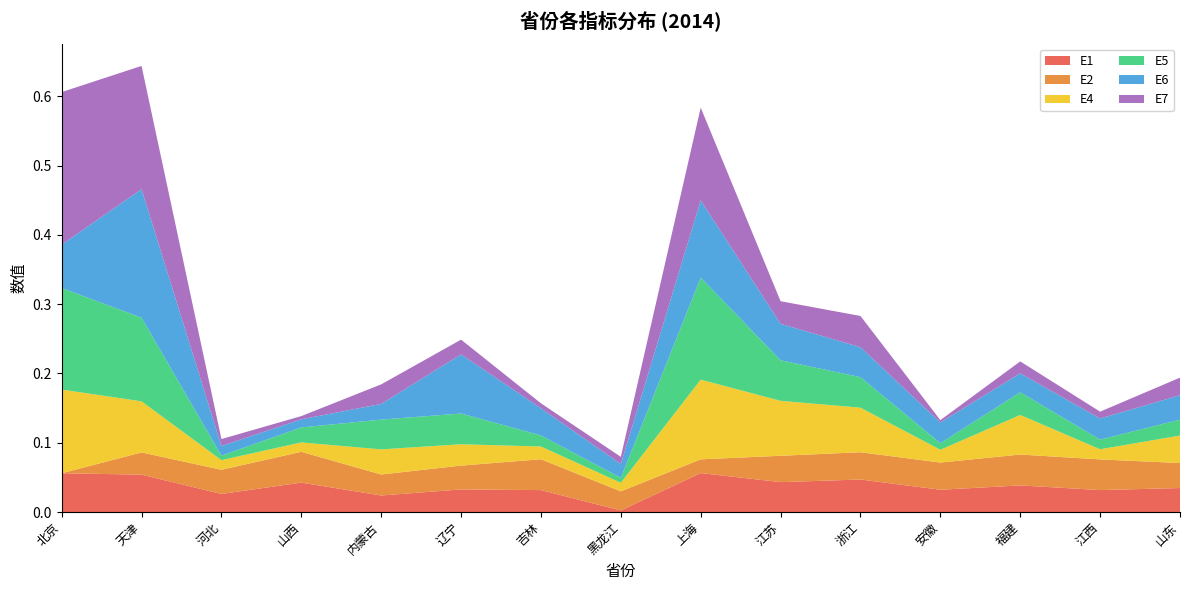

Reading left to right, transcribe all the data shown in this chart.

E1: 0.1	0.1	0.0	0.0	0.0	0.0	0.0	0.0	0.1	0.0	0.0	0.0	0.0	0.0	0.0
E2: 0.0	0.0	0.0	0.0	0.0	0.0	0.0	0.0	0.0	0.0	0.0	0.0	0.0	0.0	0.0
E4: 0.1	0.1	0.0	0.0	0.0	0.0	0.0	0.0	0.1	0.1	0.1	0.0	0.1	0.0	0.0
E5: 0.1	0.1	0.0	0.0	0.0	0.0	0.0	0.0	0.1	0.1	0.0	0.0	0.0	0.0	0.0
E6: 0.1	0.2	0.0	0.0	0.0	0.1	0.0	0.0	0.1	0.1	0.0	0.0	0.0	0.0	0.0
E7: 0.2	0.2	0.0	0.0	0.0	0.0	0.0	0.0	0.1	0.0	0.0	0.0	0.0	0.0	0.0